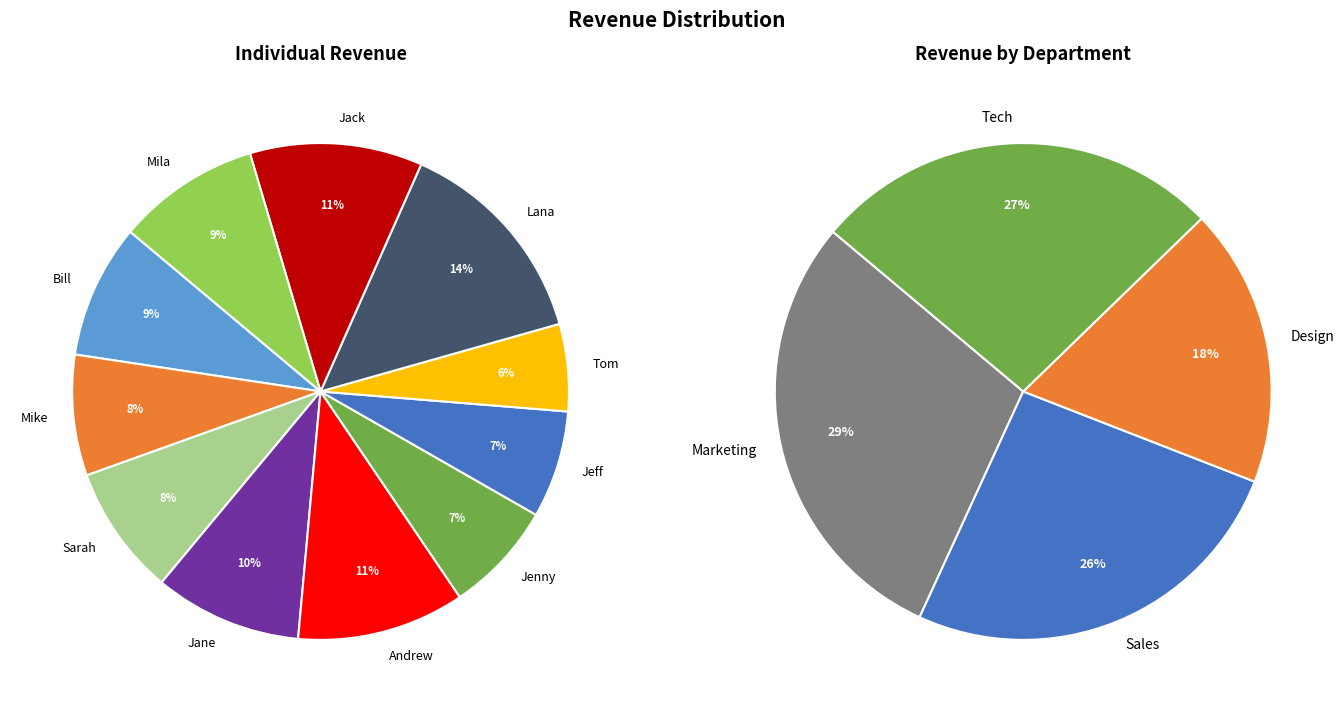

Which slice is the smallest?

Tom